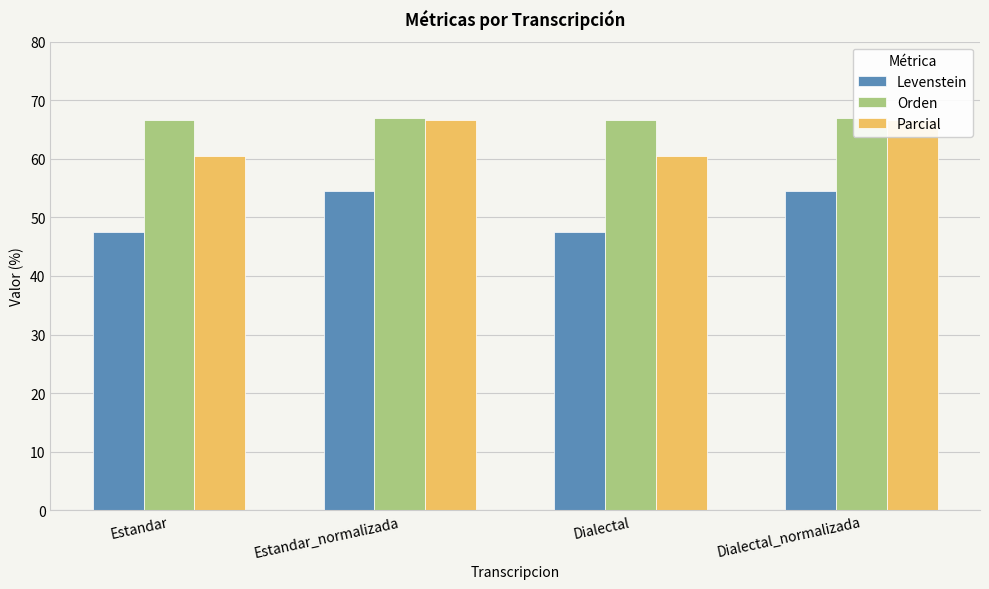

Is it true that Parcial equals 60.5 at Estandar?

True